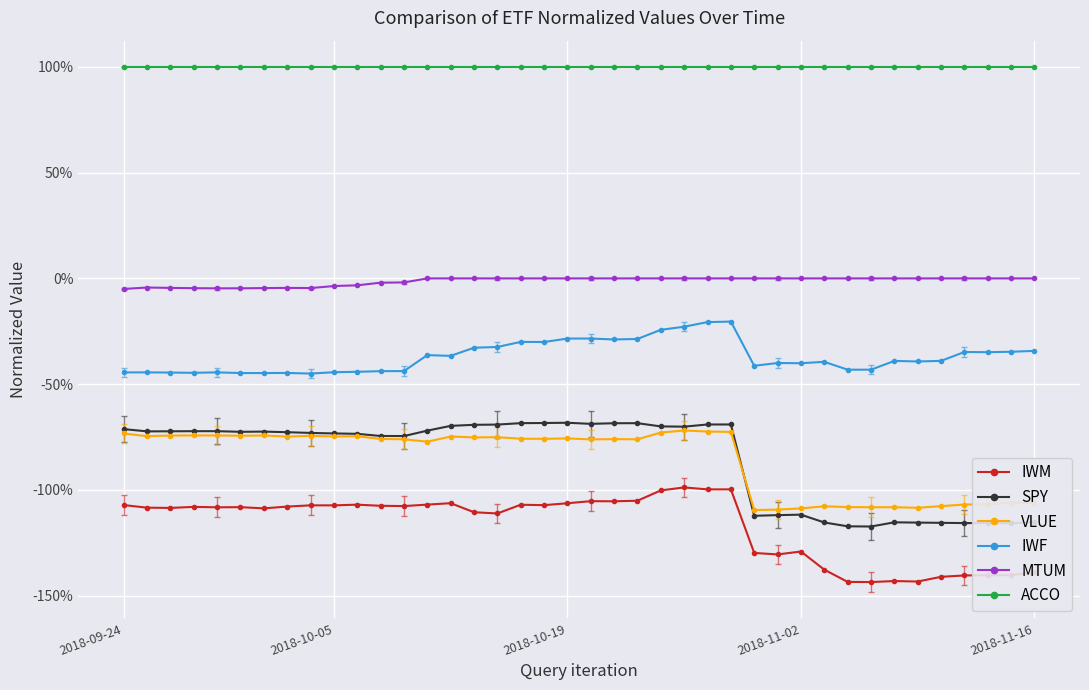

Does the chart have visible grid lines?

Yes